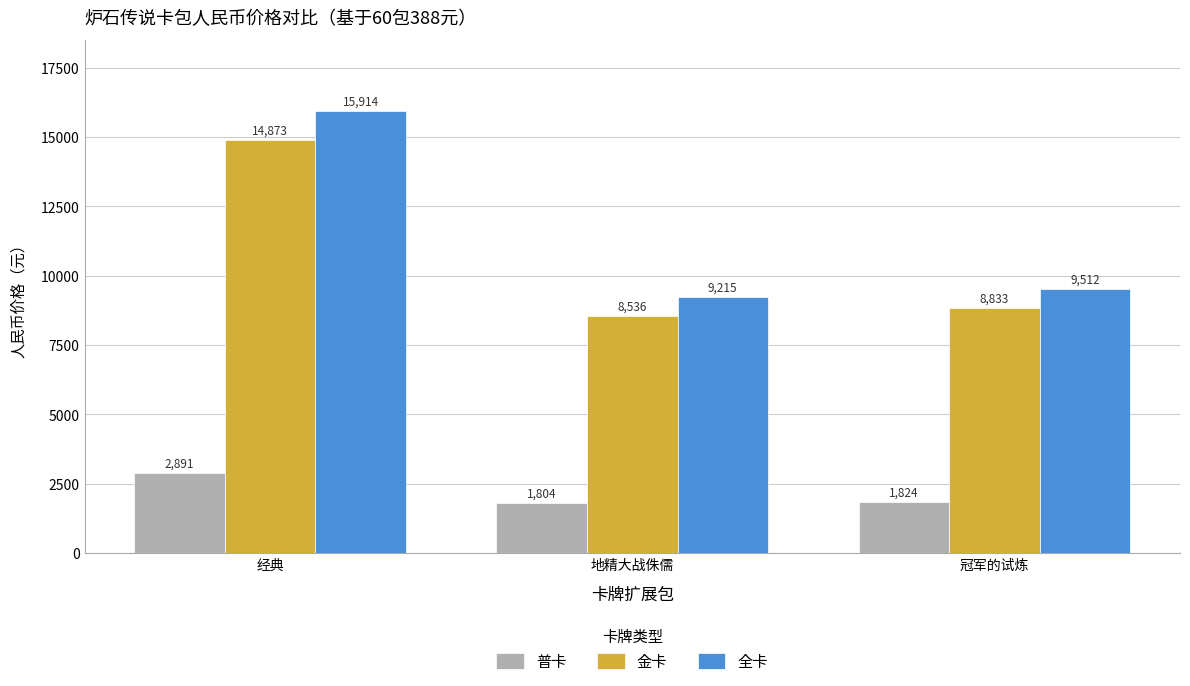

What is the difference between the maximum and minimum values in the 金卡 series?

6337.3